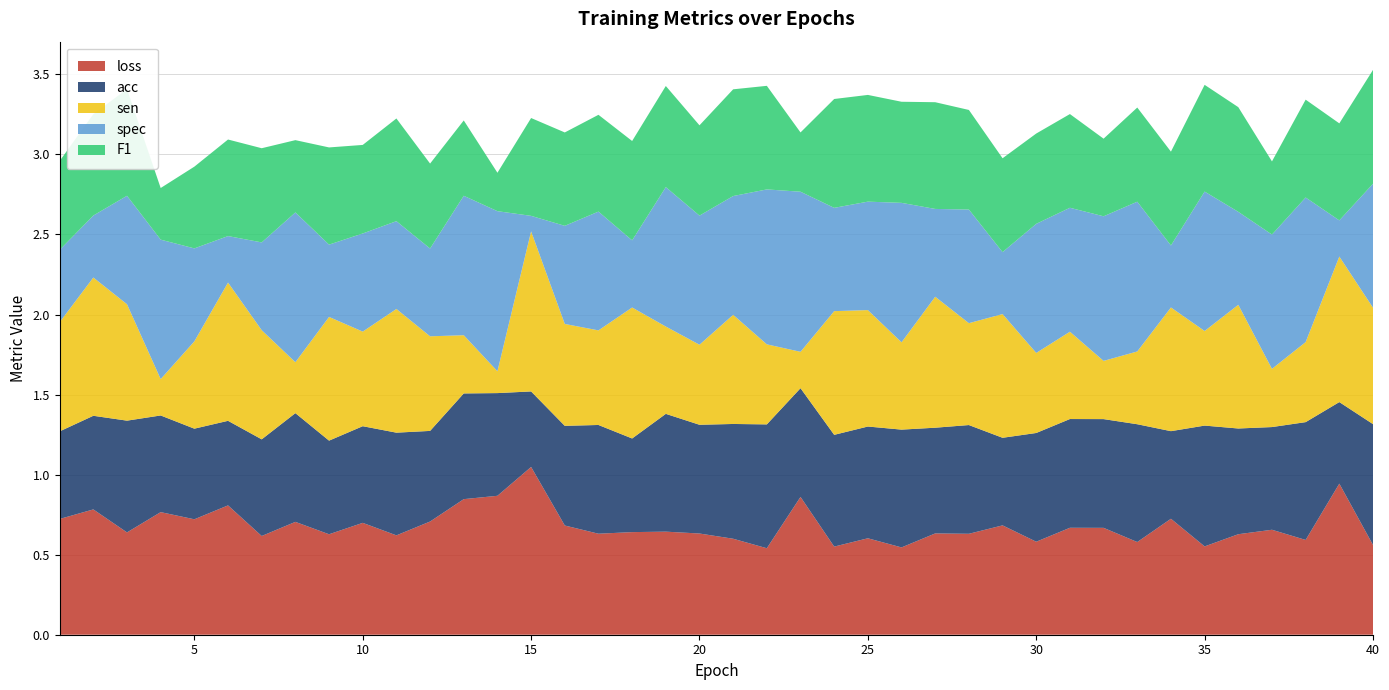

Reading right to left, list all the values displayed in this chart.

loss: 0.6	0.9	0.6	0.7	0.6	0.6	0.7	0.6	0.7	0.7	0.6	0.7	0.6	0.6	0.5	0.6	0.6	0.9	0.5	0.6	0.6	0.6	0.6	0.6	0.7	1.0	0.9	0.8	0.7	0.6	0.7	0.6	0.7	0.6	0.8	0.7	0.8	0.6	0.8	0.7
acc: 0.8	0.5	0.7	0.6	0.7	0.8	0.5	0.7	0.7	0.7	0.7	0.5	0.7	0.7	0.7	0.7	0.7	0.7	0.8	0.7	0.7	0.7	0.6	0.7	0.6	0.5	0.6	0.7	0.6	0.6	0.6	0.6	0.7	0.6	0.5	0.6	0.6	0.7	0.6	0.5
sen: 0.7	0.9	0.5	0.4	0.8	0.6	0.8	0.5	0.4	0.5	0.5	0.8	0.6	0.8	0.5	0.7	0.8	0.2	0.5	0.7	0.5	0.5	0.8	0.6	0.6	1.0	0.1	0.4	0.6	0.8	0.6	0.8	0.3	0.7	0.9	0.5	0.2	0.7	0.9	0.7
spec: 0.8	0.2	0.9	0.8	0.6	0.9	0.4	0.9	0.9	0.8	0.8	0.4	0.7	0.5	0.9	0.7	0.6	1.0	1.0	0.7	0.8	0.9	0.4	0.7	0.6	0.1	1.0	0.9	0.5	0.5	0.6	0.5	0.9	0.5	0.3	0.6	0.9	0.7	0.4	0.5
F1: 0.7	0.6	0.6	0.5	0.7	0.7	0.6	0.6	0.5	0.6	0.6	0.6	0.6	0.7	0.6	0.7	0.7	0.4	0.6	0.7	0.6	0.6	0.6	0.6	0.6	0.6	0.2	0.5	0.5	0.6	0.6	0.6	0.5	0.6	0.6	0.5	0.3	0.7	0.6	0.6